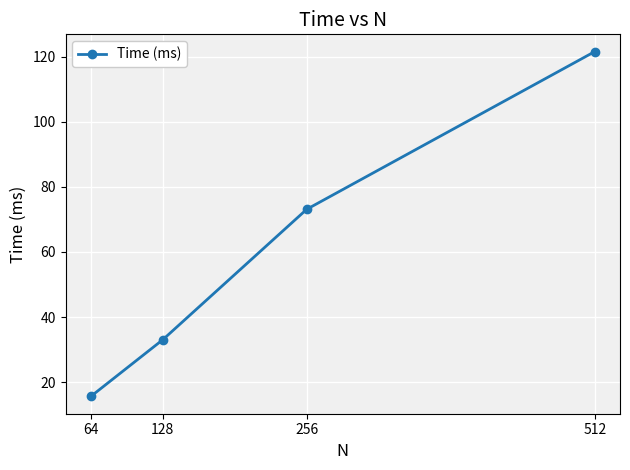

At which label does the data first exceed 73?

256